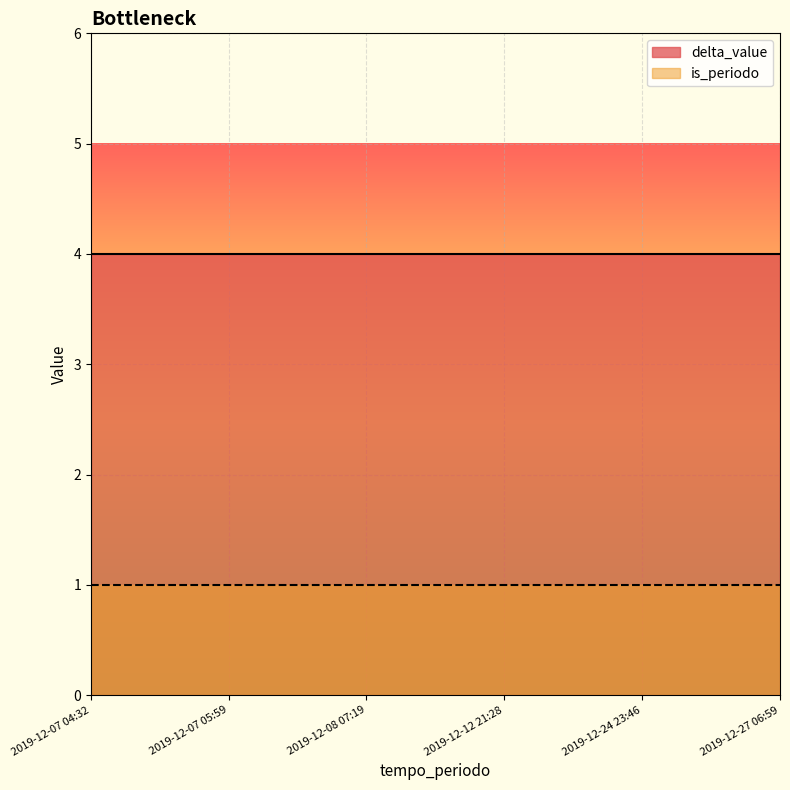

What is the smallest value displayed?

1